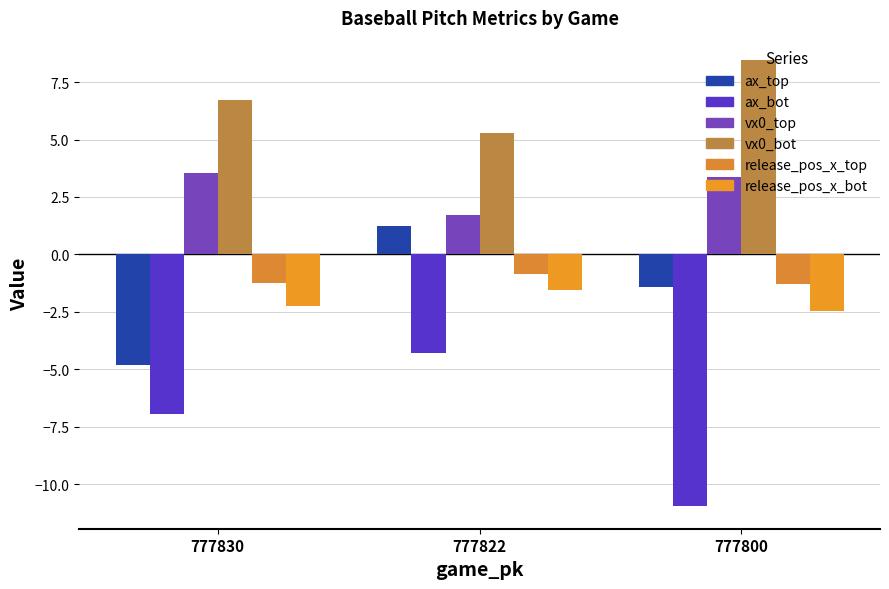

How many groups of bars are there?

3